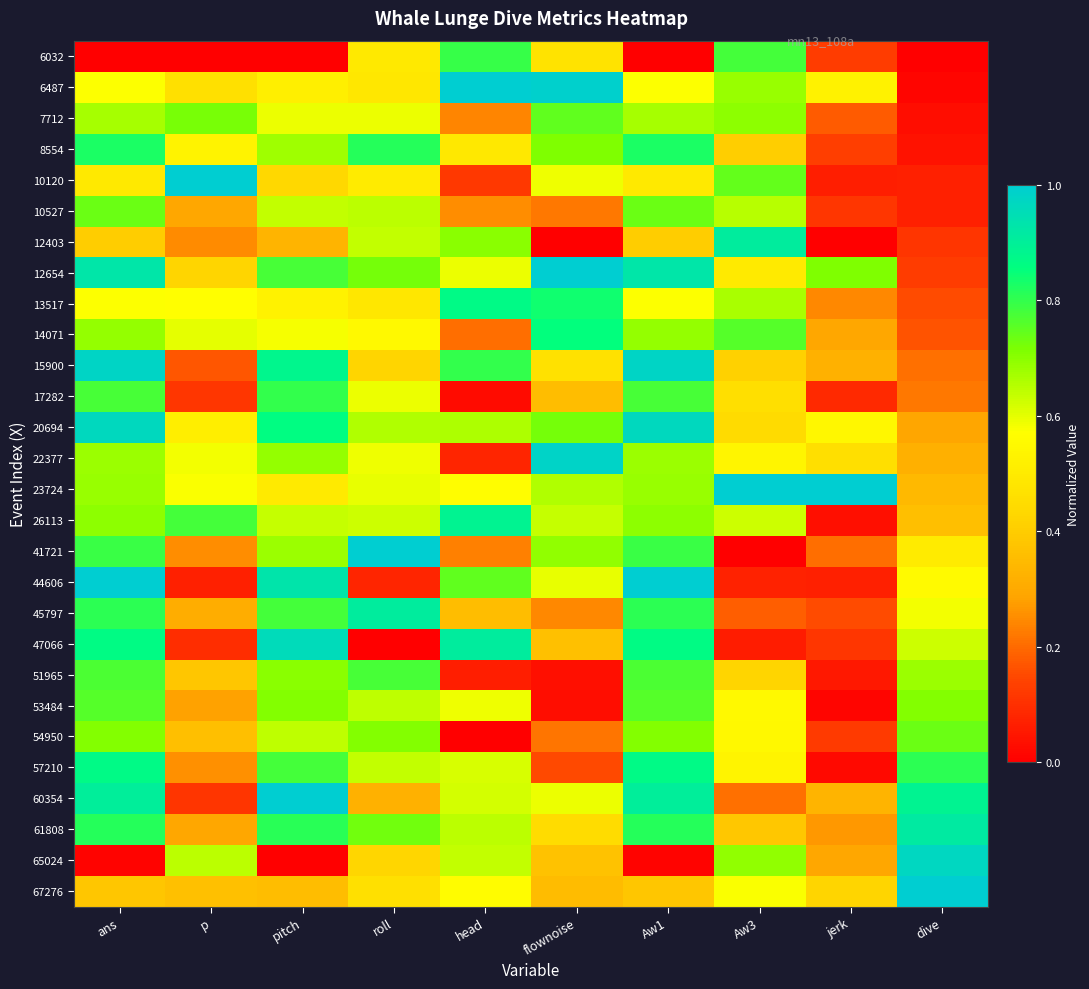

What is the spread (max minus min) of values at head?

1.0